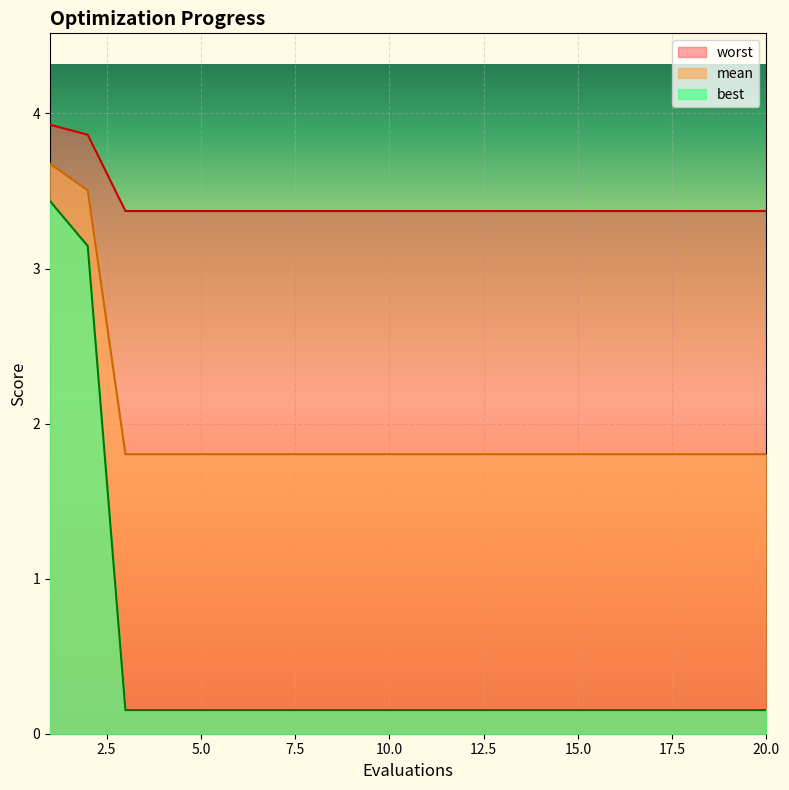

Is the value of mean at 10 greater than the value of best at 4?

Yes